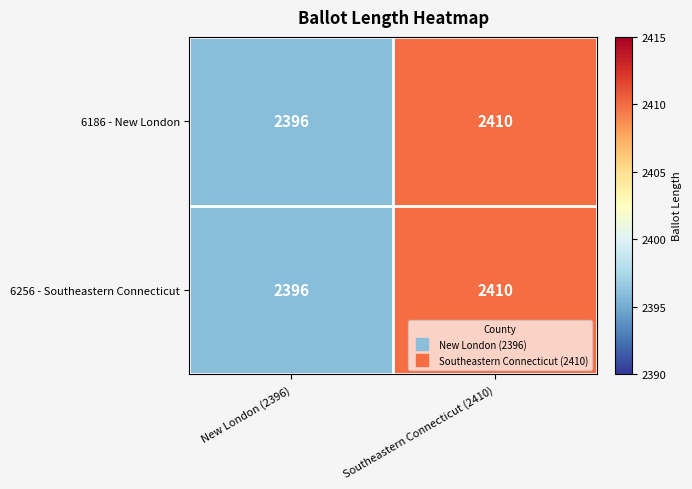

At which label is 6186 - New London closest to 2403?

New London (2396)